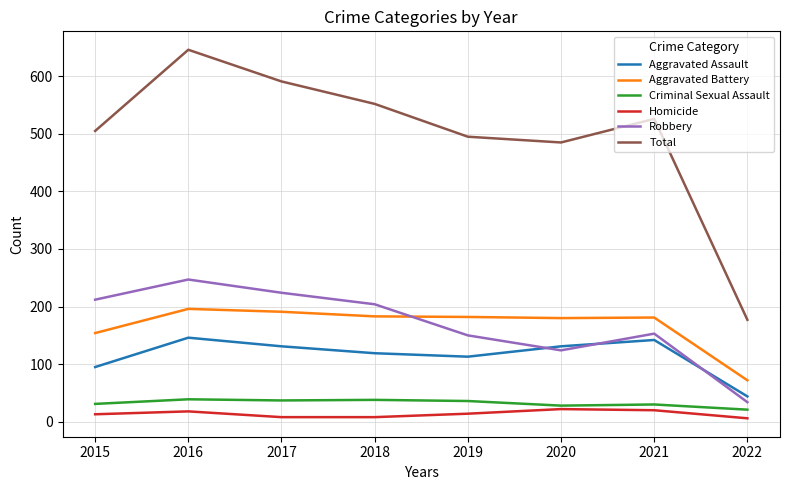

What is the total value across all series at 2015?

1010